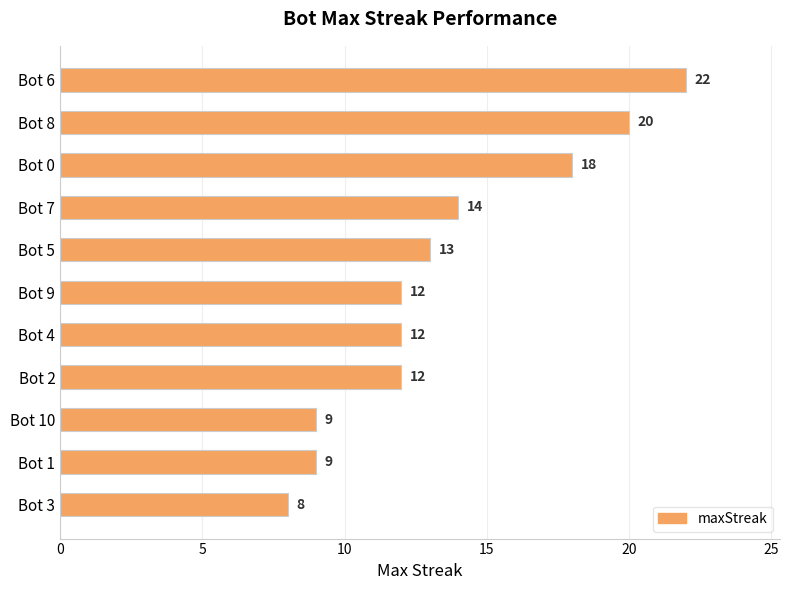

Where is the data nearest to the value 15?

Bot 7